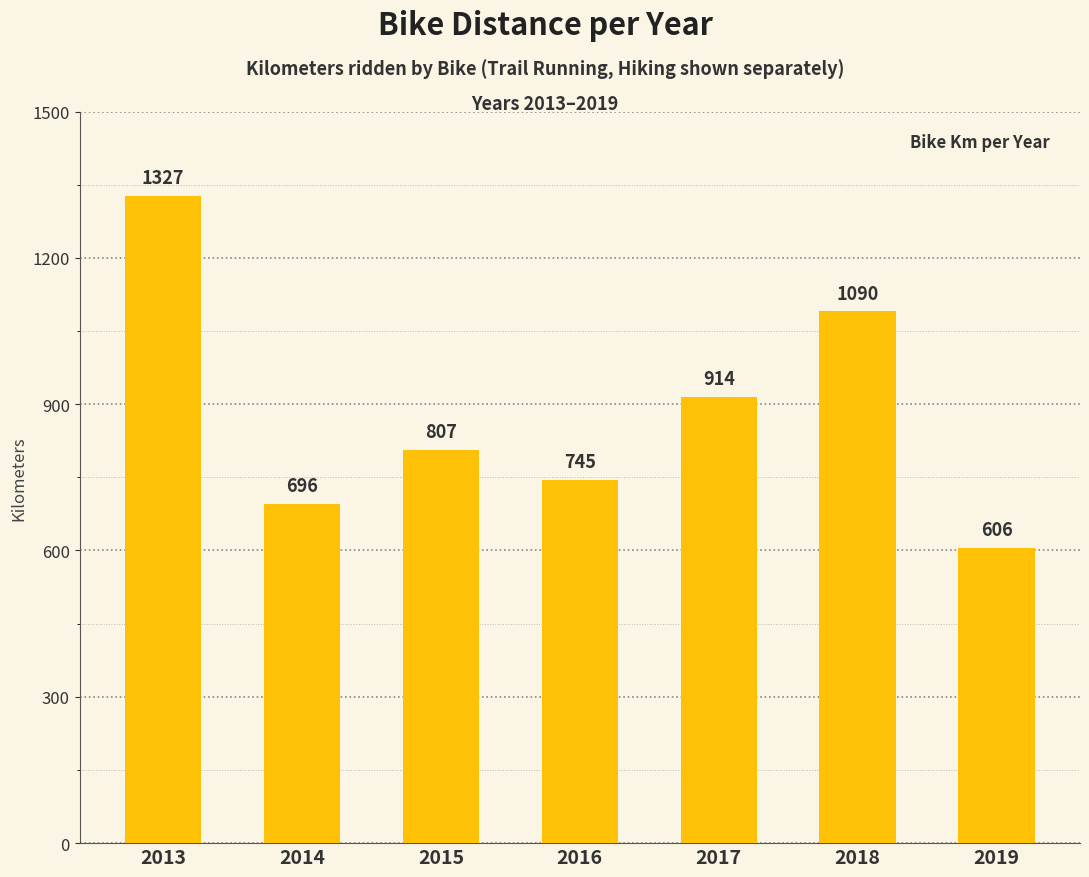

What is the difference between the maximum and minimum values?

721.0